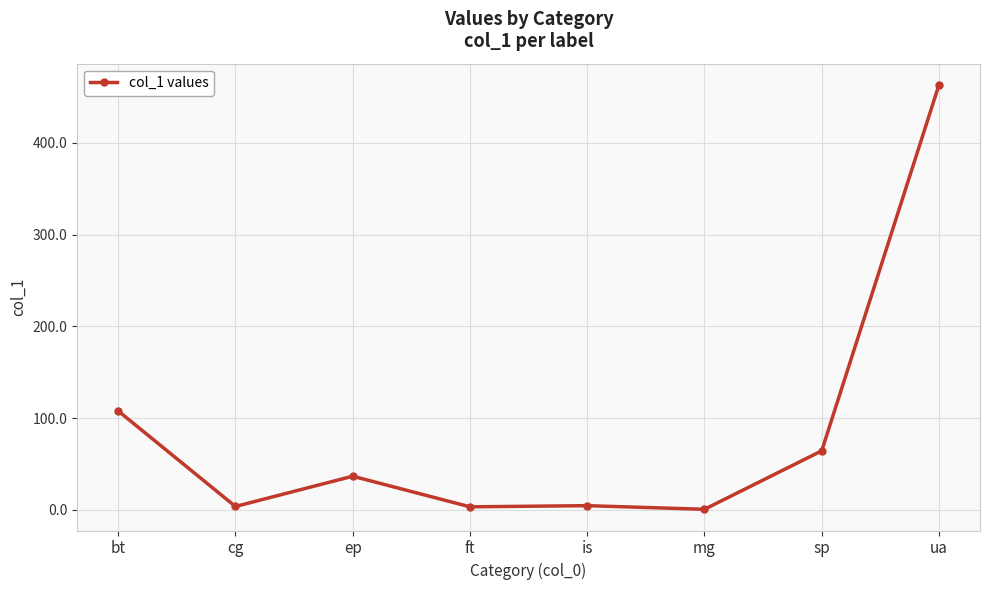

At which category does the chart reach its peak across all series?

ua